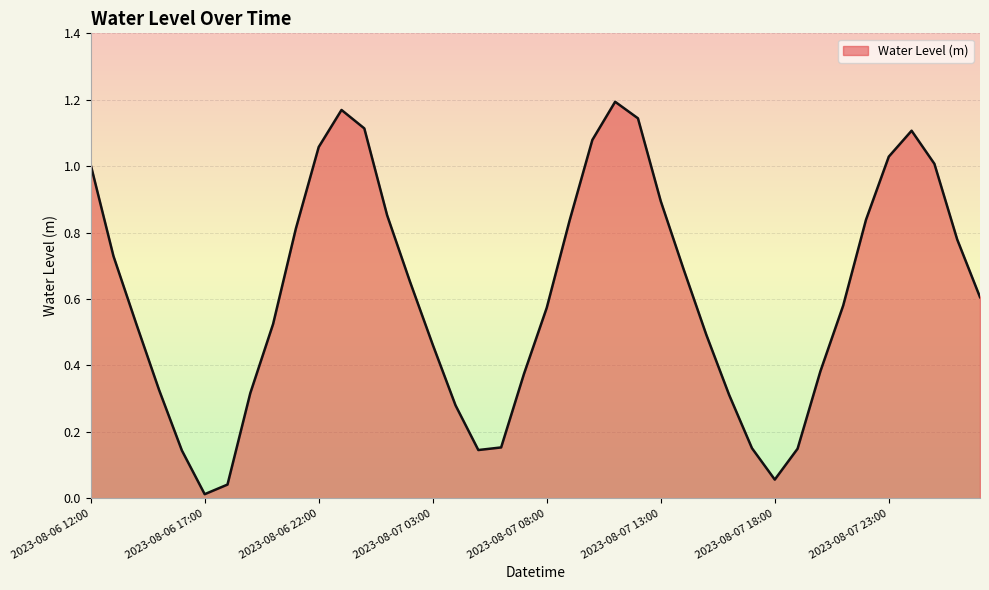

What is the difference between the maximum and minimum values?

1.2